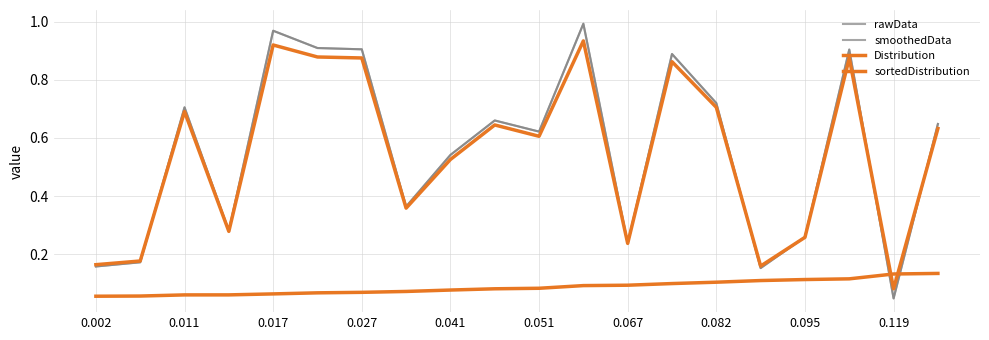

Does the chart display data point markers on the line(s)?

No